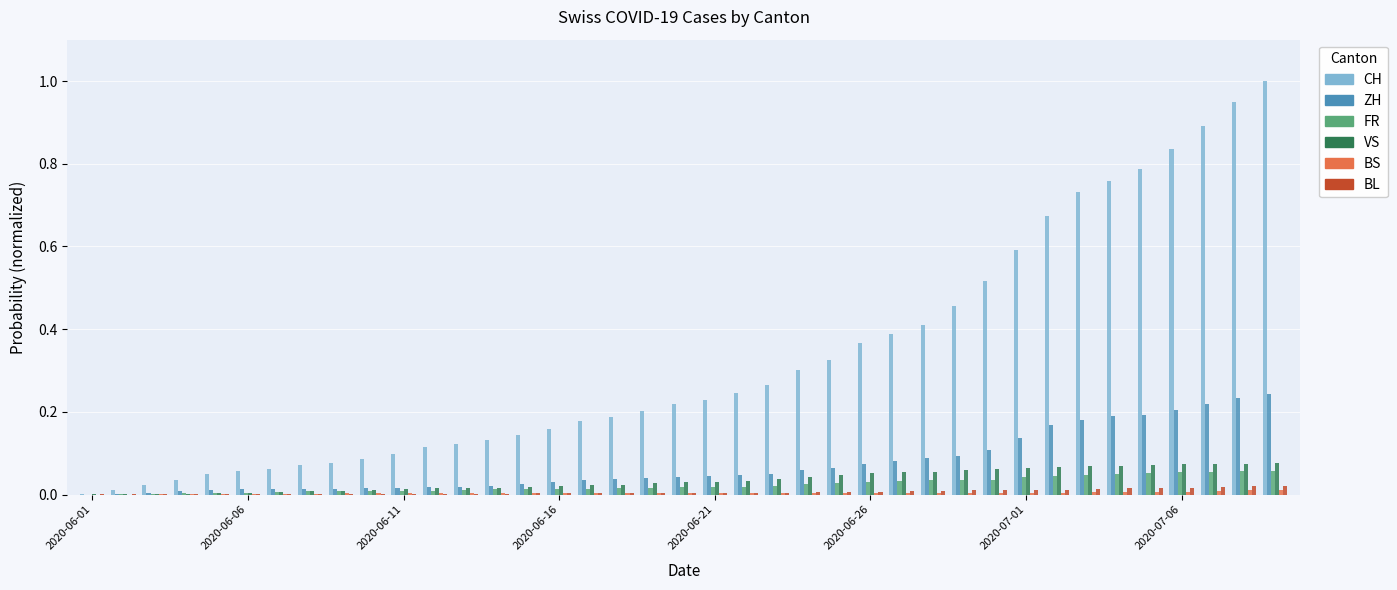

Which series has the largest total across all categories?

CH